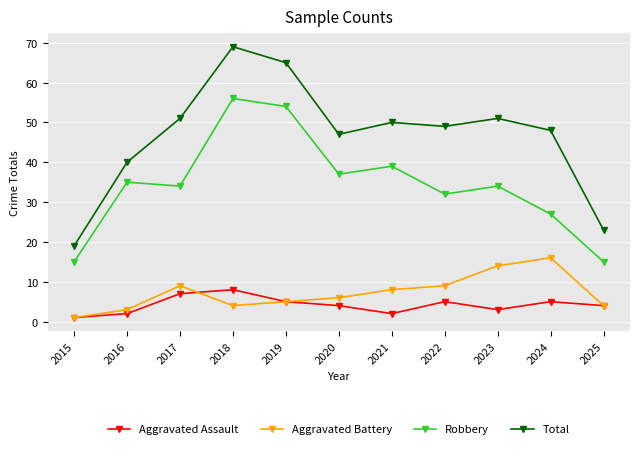

True or false: Aggravated Assault and Total intersect in this chart.

False